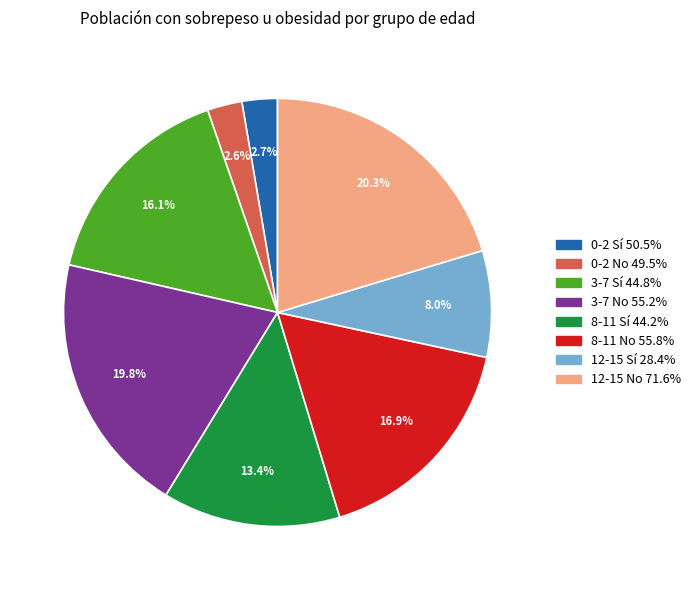

What is the total percentage of 12-15 Sí and 3-7 No?

27.9%